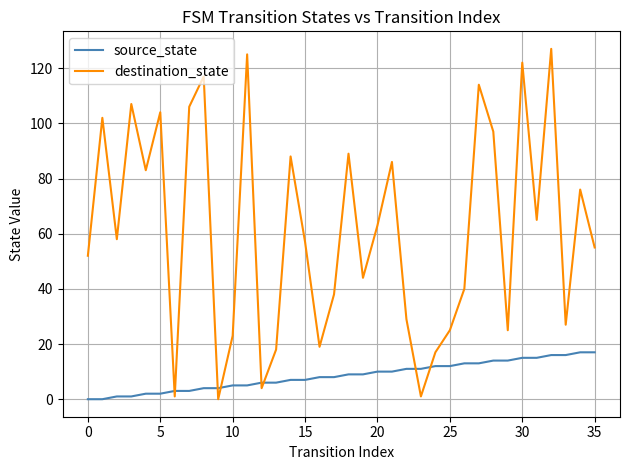

Which series has the widest spread of values?

destination_state